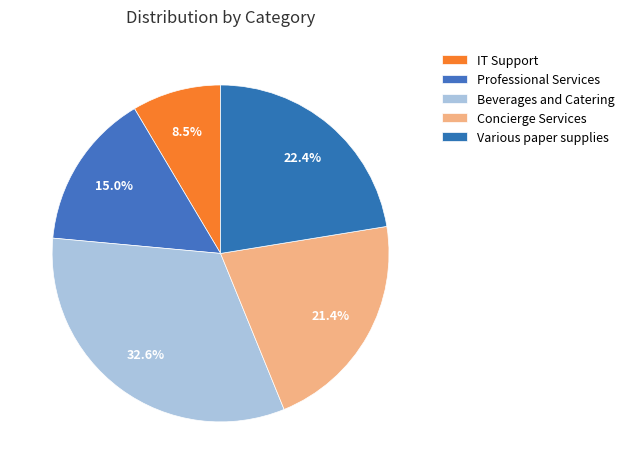

Rank the categories by value from lowest to highest.

IT Support, Professional Services, Concierge Services, Various paper supplies, Beverages and Catering